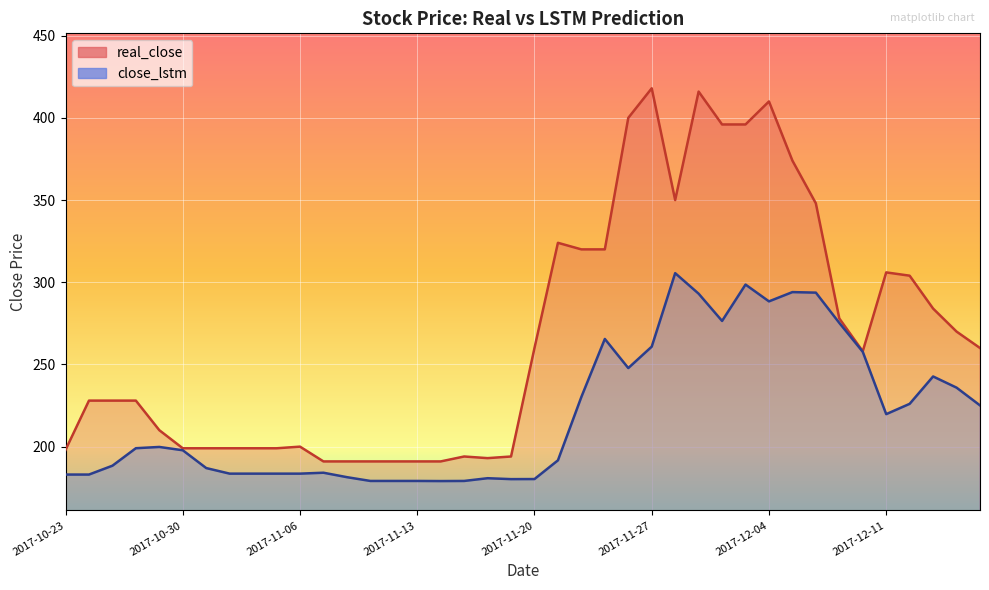

True or false: real_close and close_lstm cross at least once.

False